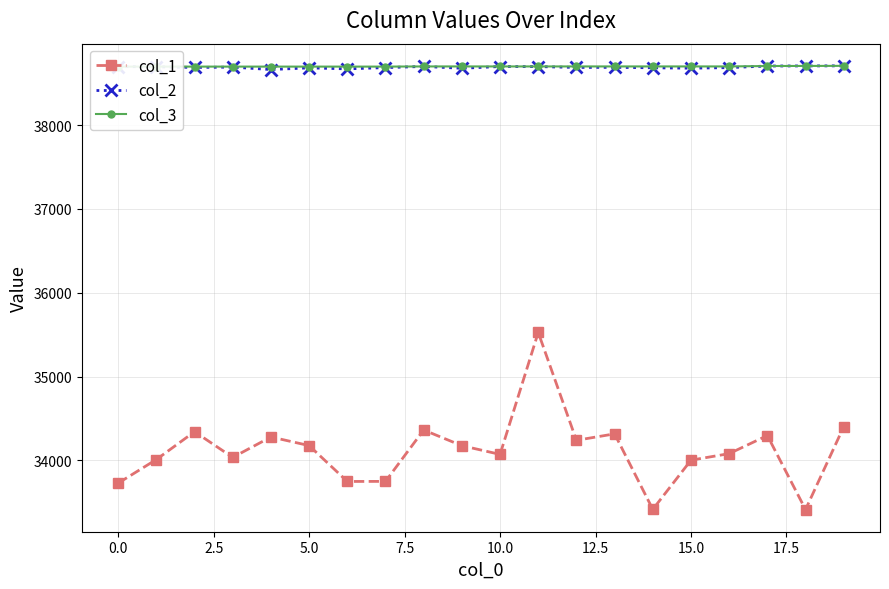

Is this an area chart (filled region under the line)?

No